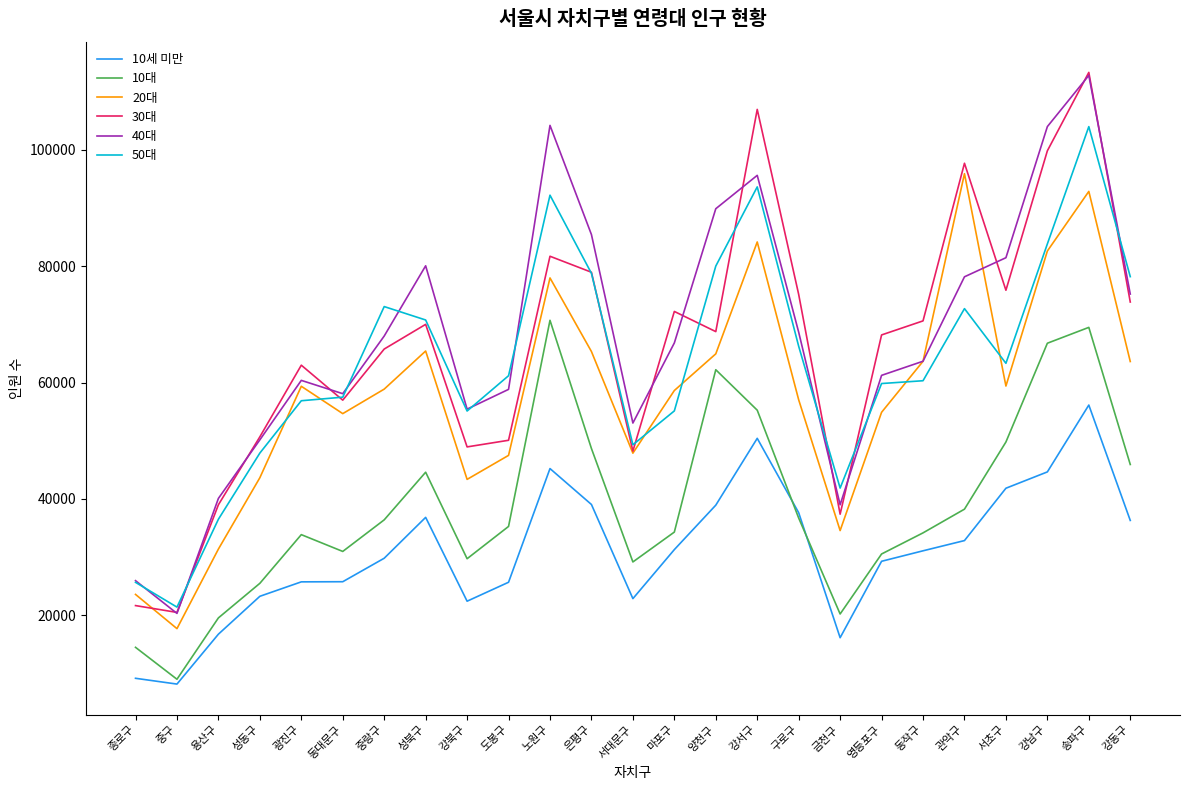

How many lines are shown in the chart?

6